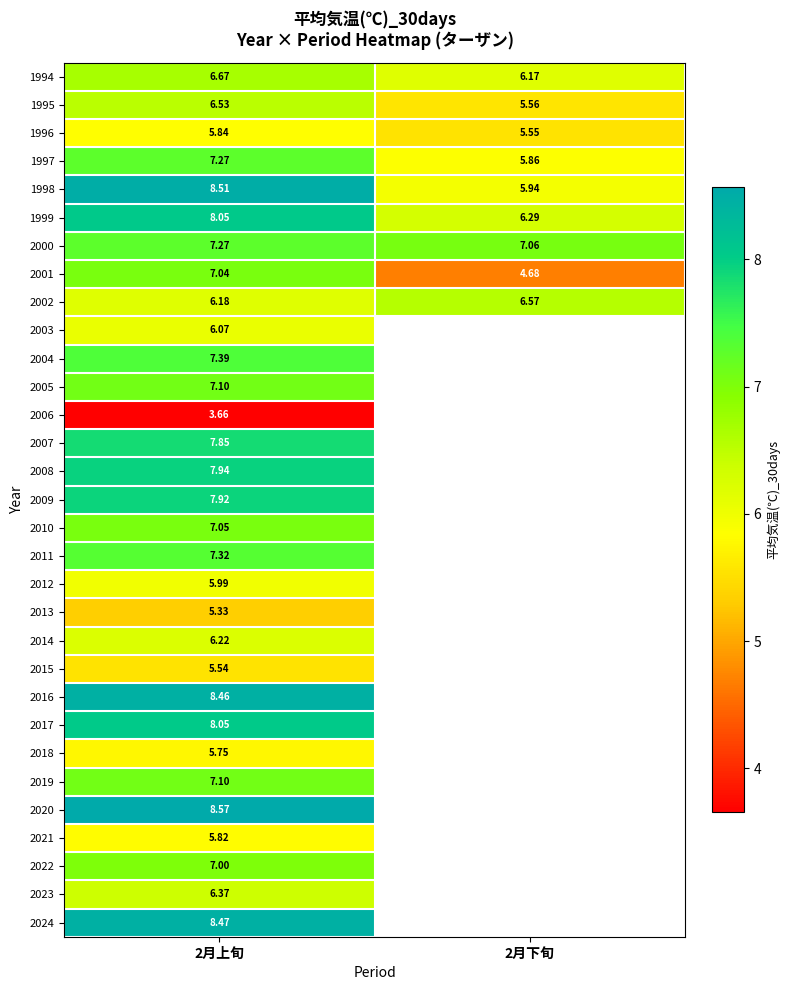

Which label corresponds to the smallest value in the chart?

2月上旬